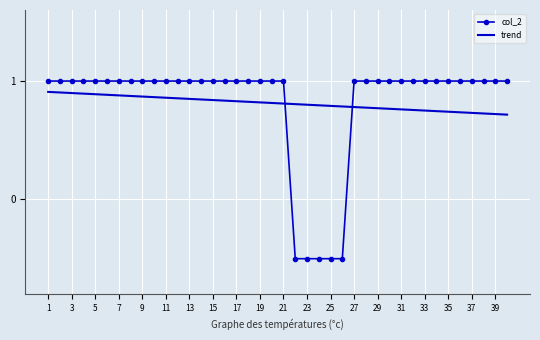

How many negative values does the col_2 series have?

5